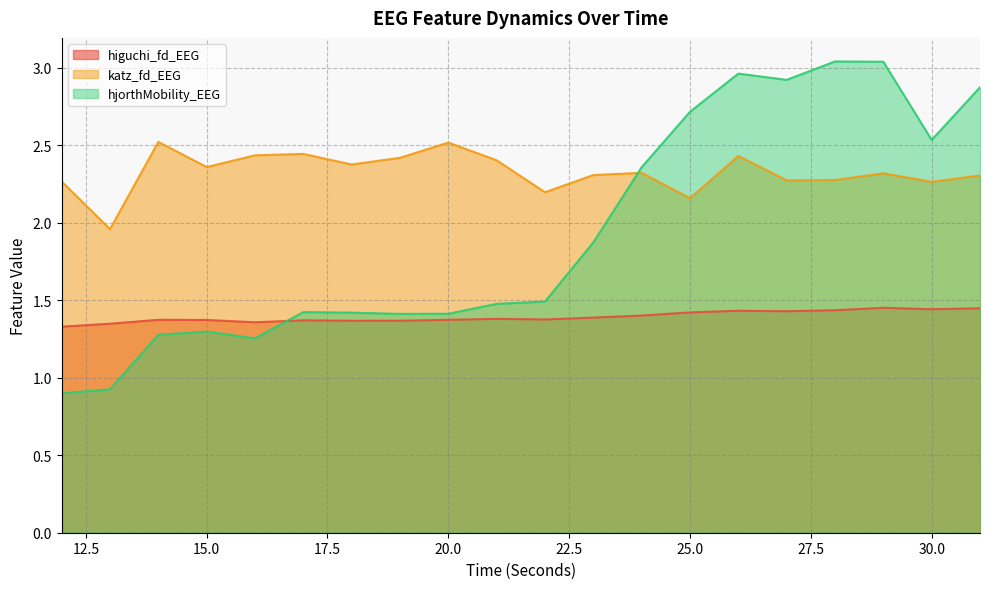

Rank the categories by higuchi_fd_EEG value from highest to lowest.

29, 31, 30, 28, 26, 27, 25, 24, 23, 21, 22, 14, 20, 15, 17, 19, 18, 16, 13, 12